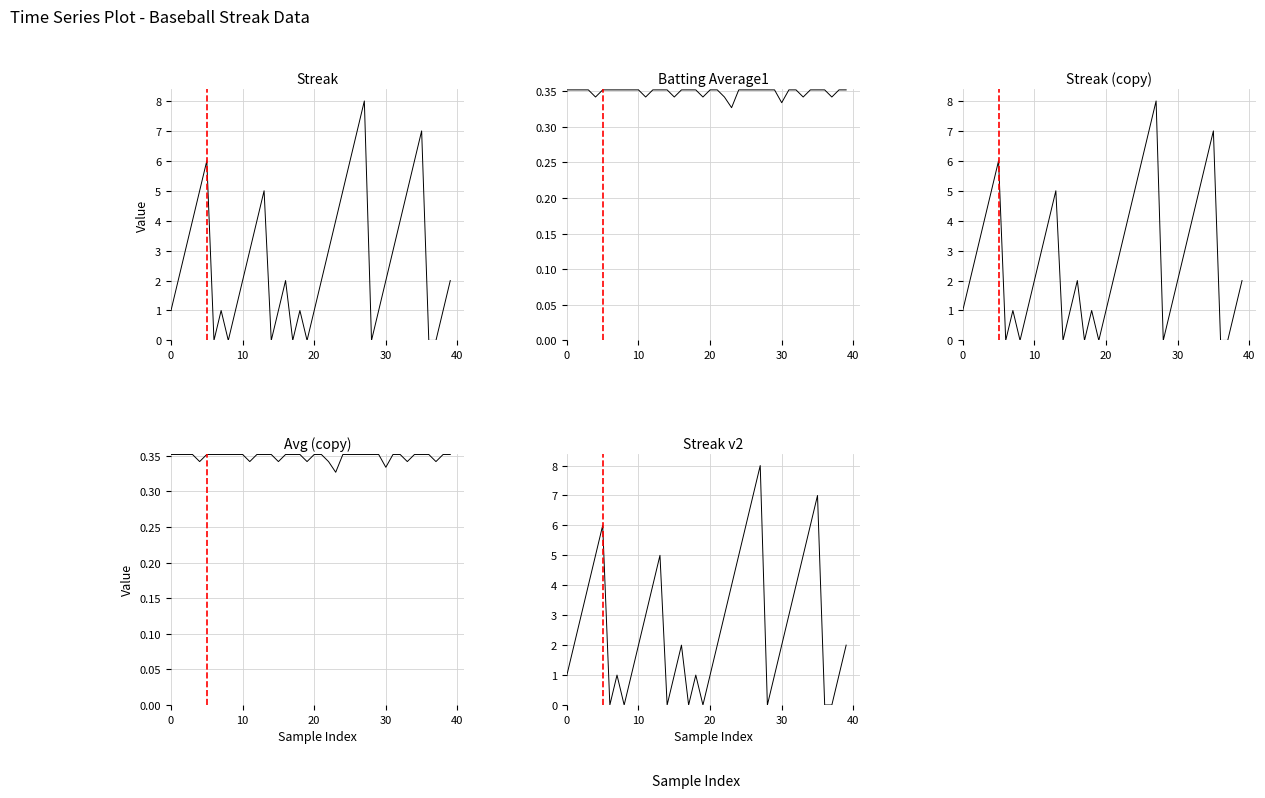

Which series has the largest total across all categories?

Streak